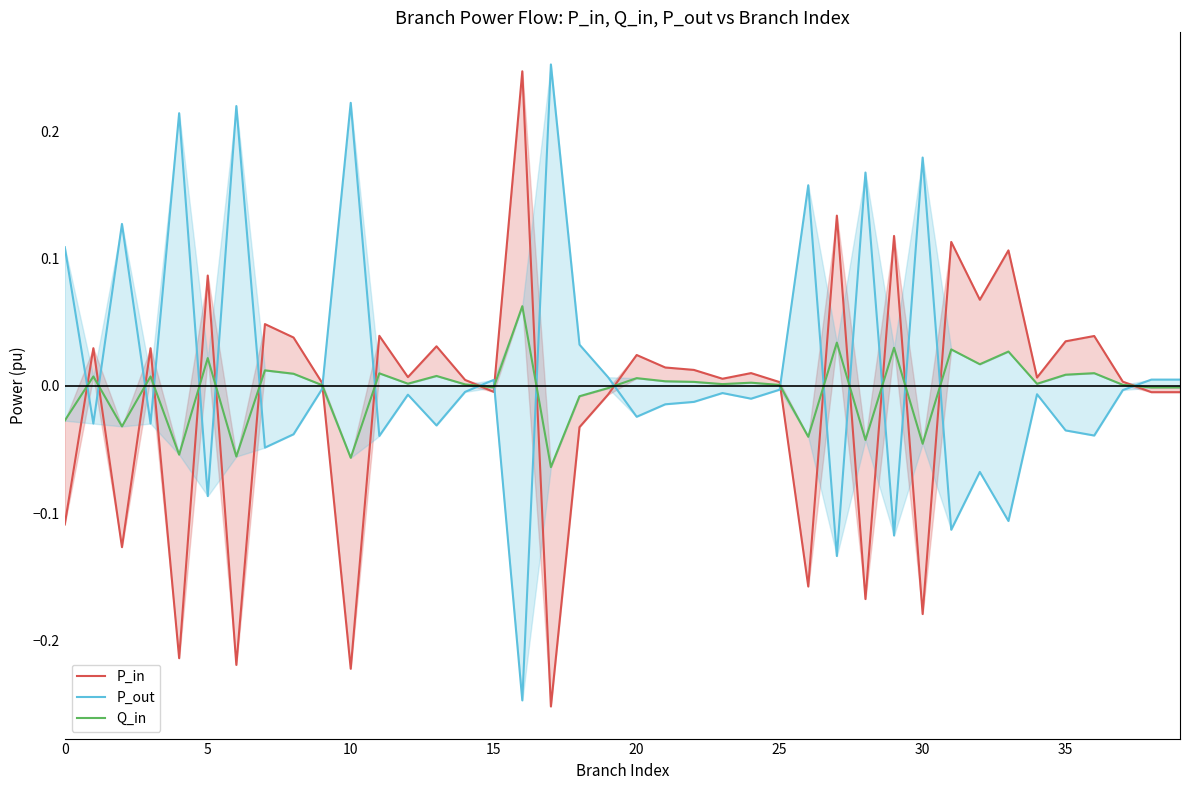

At which category is the sum across all series the highest?

16